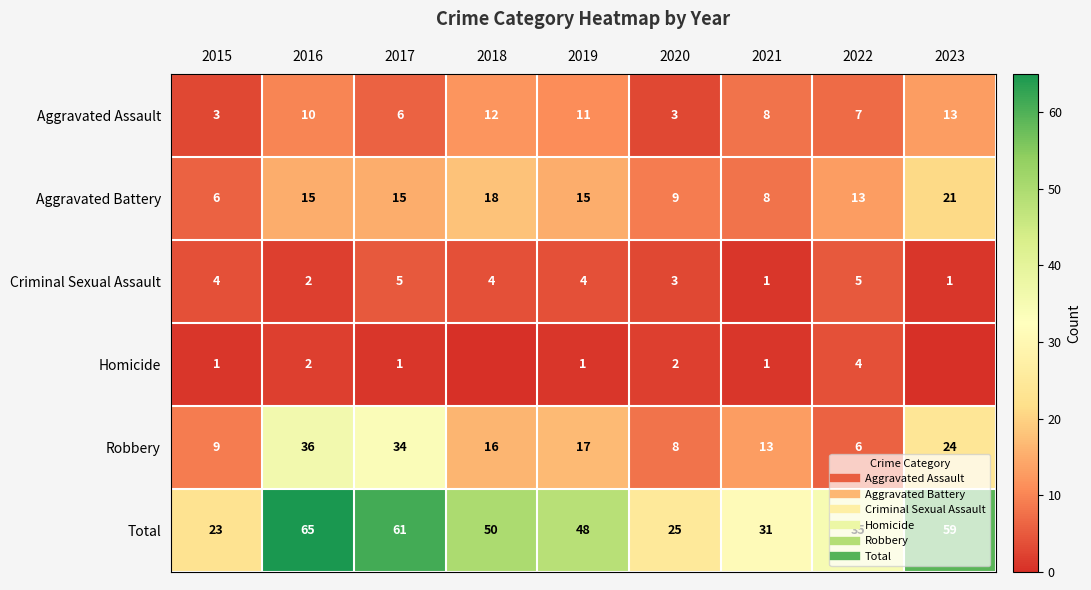

Between 2018 and 2021, which series saw the biggest shift?

Total